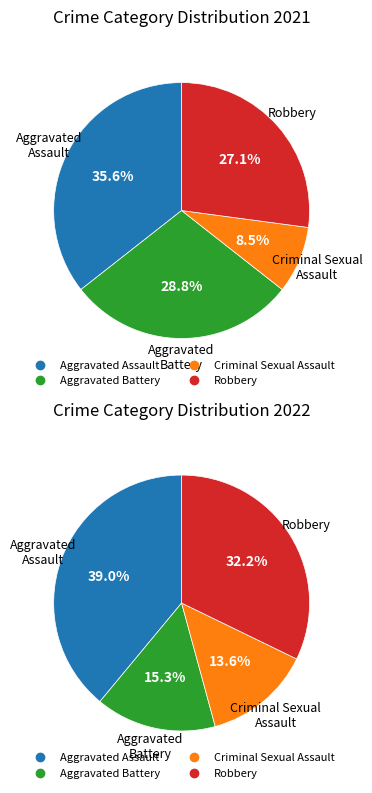

True or false: values_2022 accounts for 29% of the total.

True